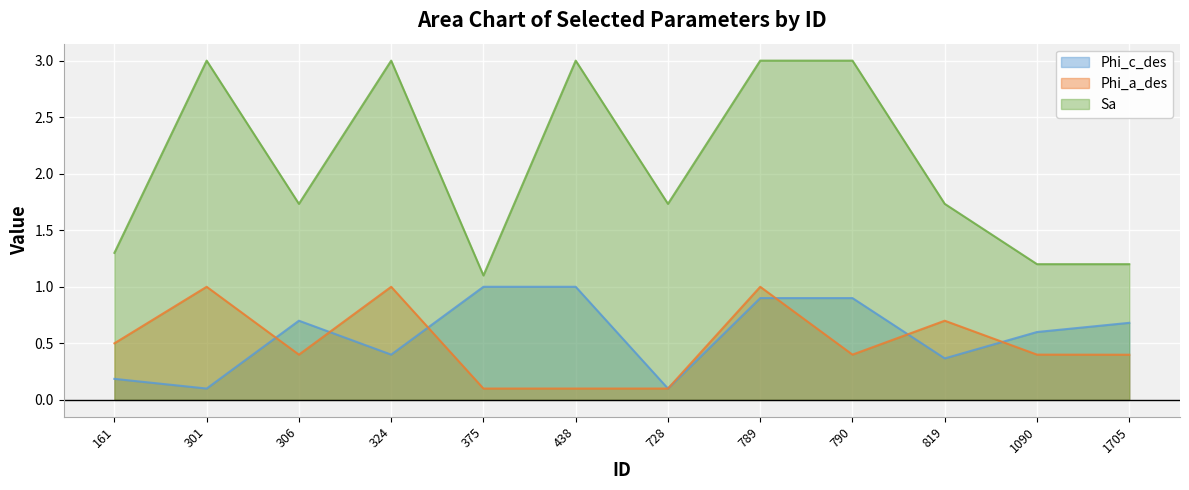

What is the sum of the Phi_c_des values at 1705 and 438?

1.7